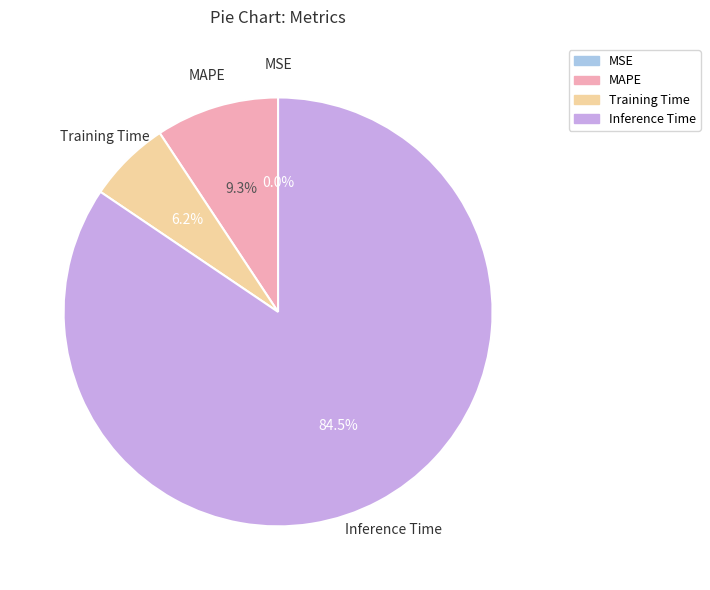

What is the total percentage of Inference Time and Training Time?

90.7%